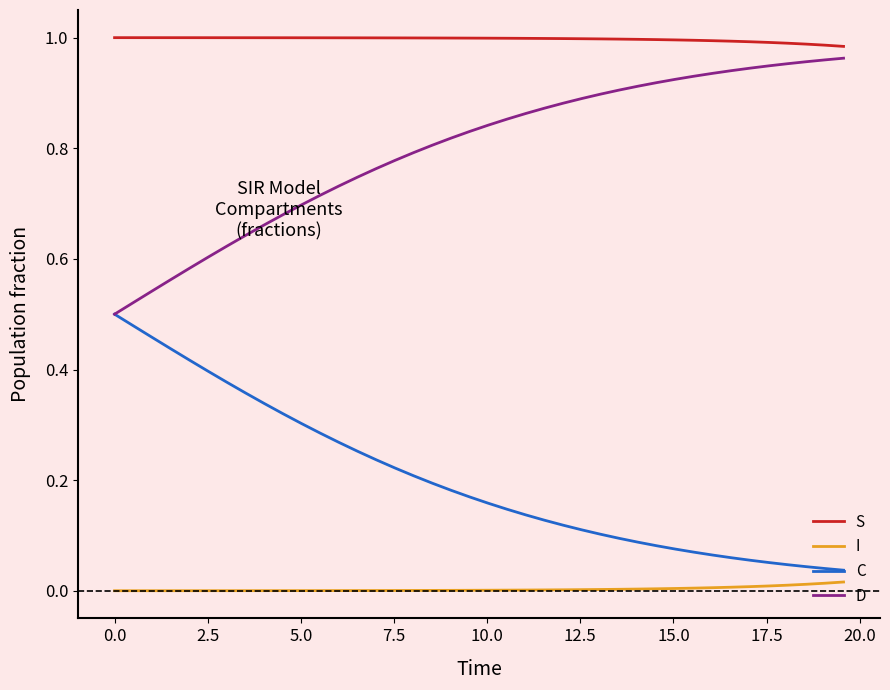

Rank the series by their average value, from highest to lowest.

S, D, C, I